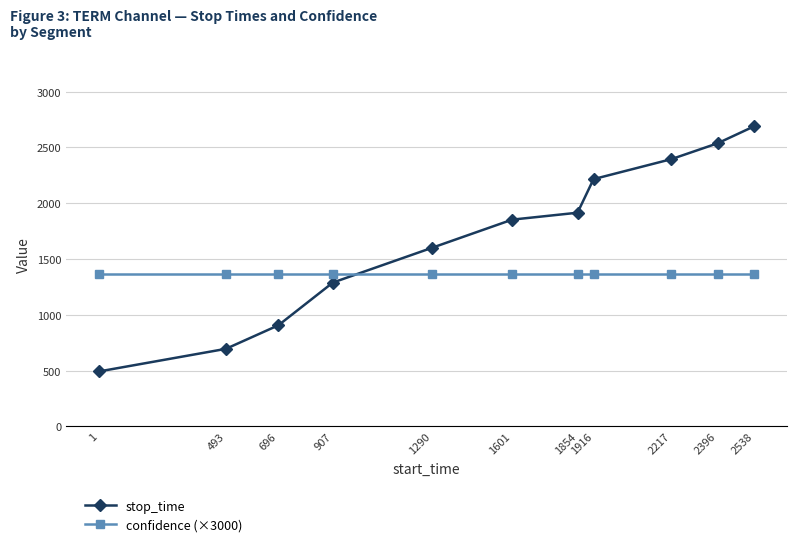

What is the value of the confidence (×3000) point at the 11th from the left?

1366.8